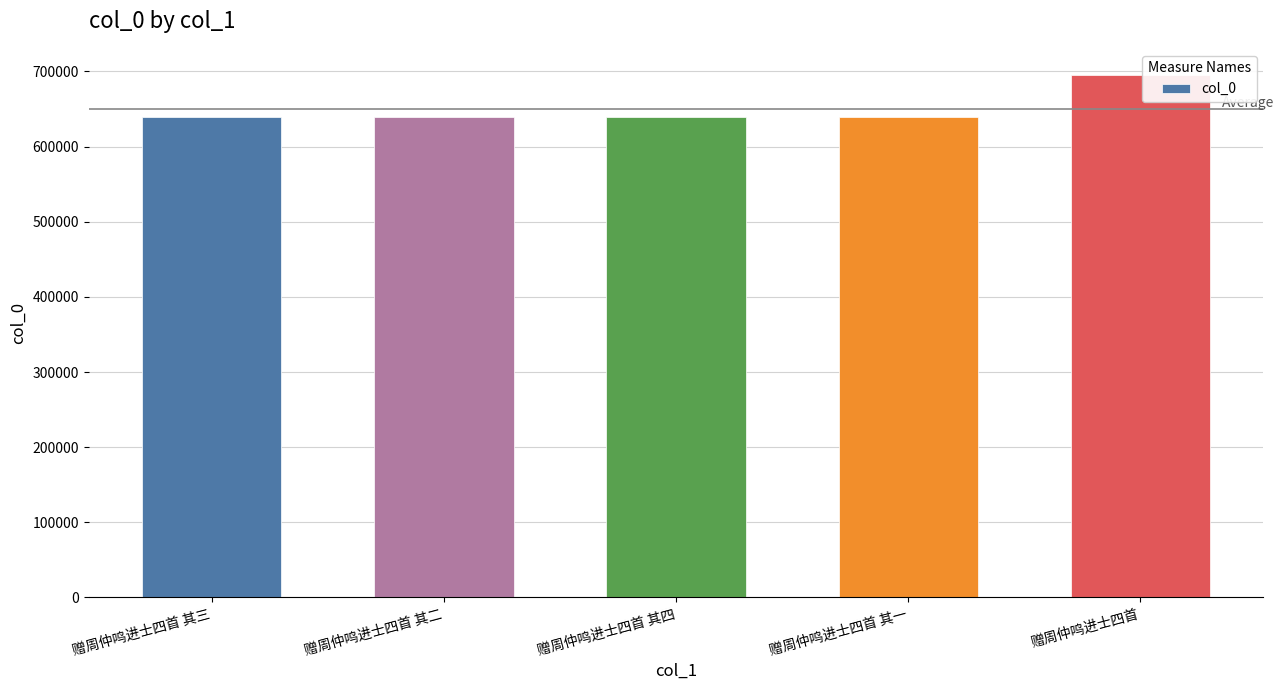

What is the difference between the maximum and second lowest values?

56560